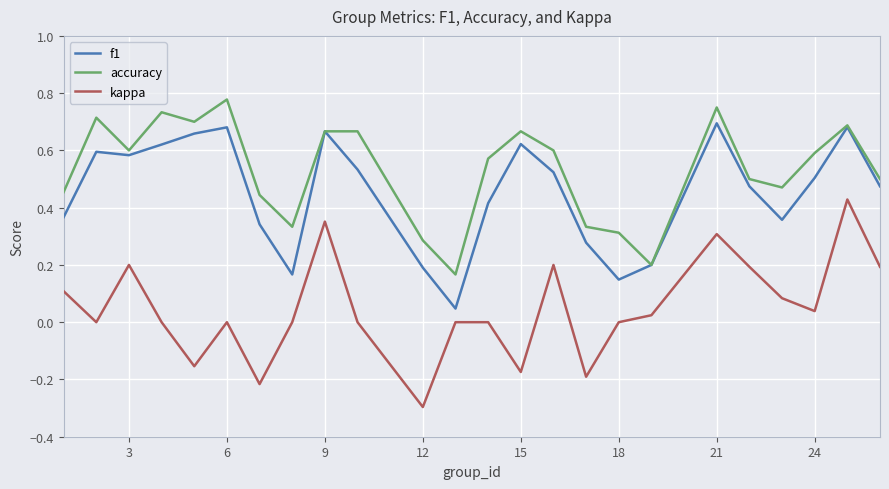

Which series has the largest range (max minus min)?

kappa